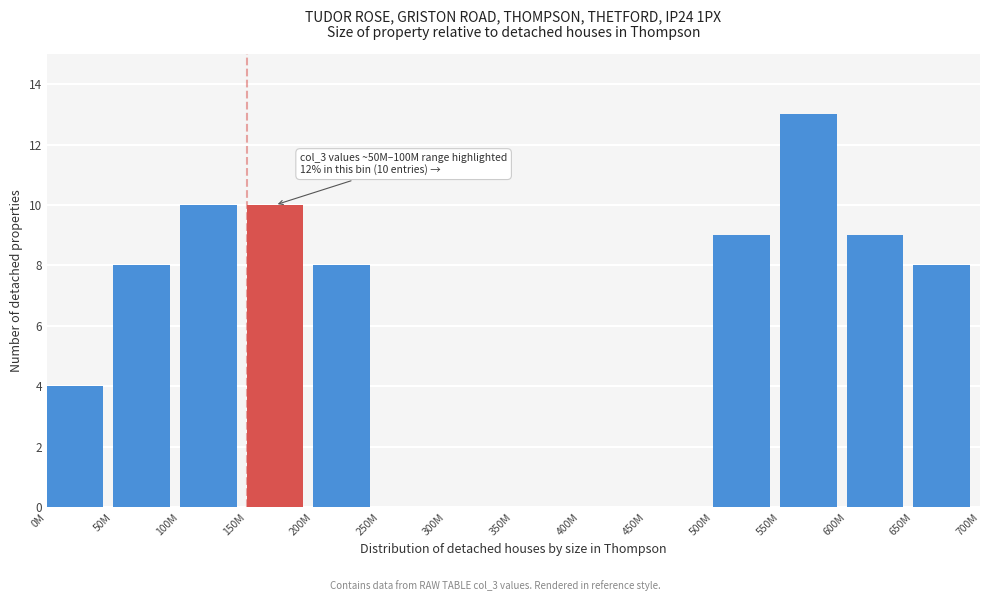

Reading right to left, extract all data points from this chart.

650M=8	600M=9	550M=13	500M=9	450M=0	400M=0	350M=0	300M=0	250M=0	200M=8	150M=10	100M=10	50M=8	0M=4